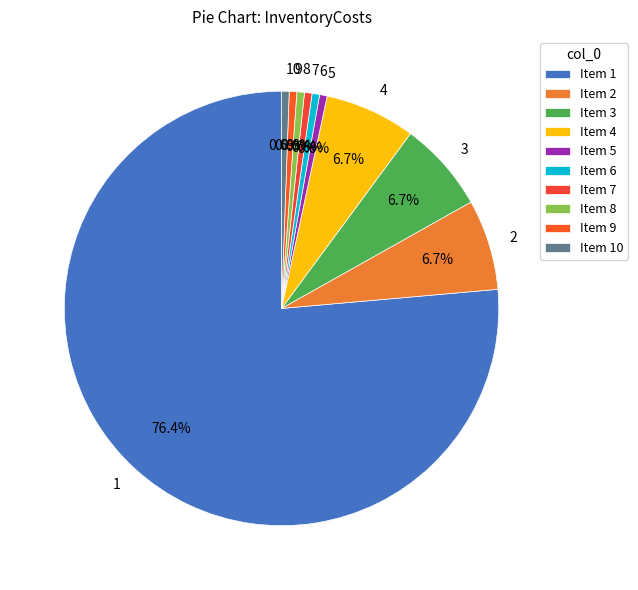

To the nearest percent, what is the average slice percentage?

10%